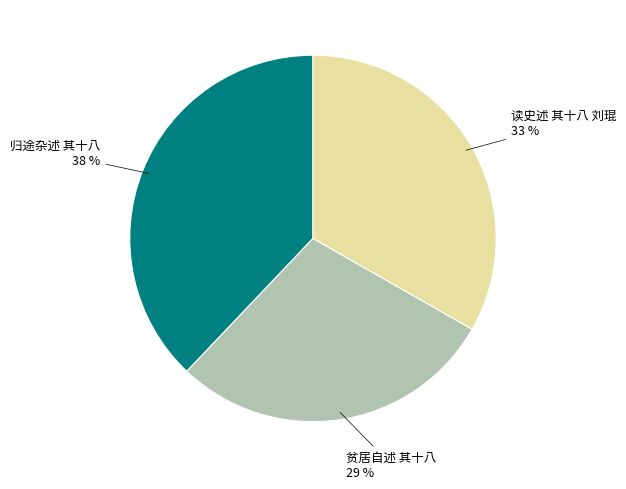

Is there a majority slice in this chart?

No